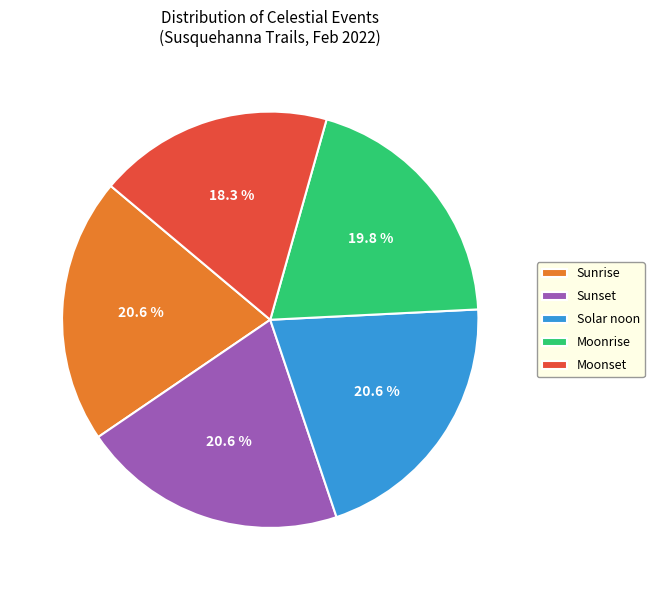

Which category has the smallest portion of the pie?

Moonset